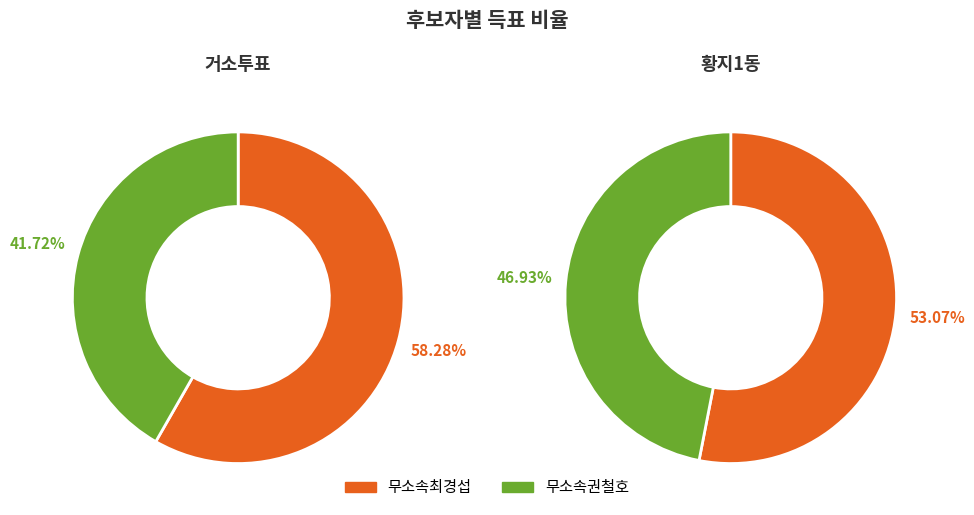

The 황지1동 slice represents 86% of the pie. True or false?

False